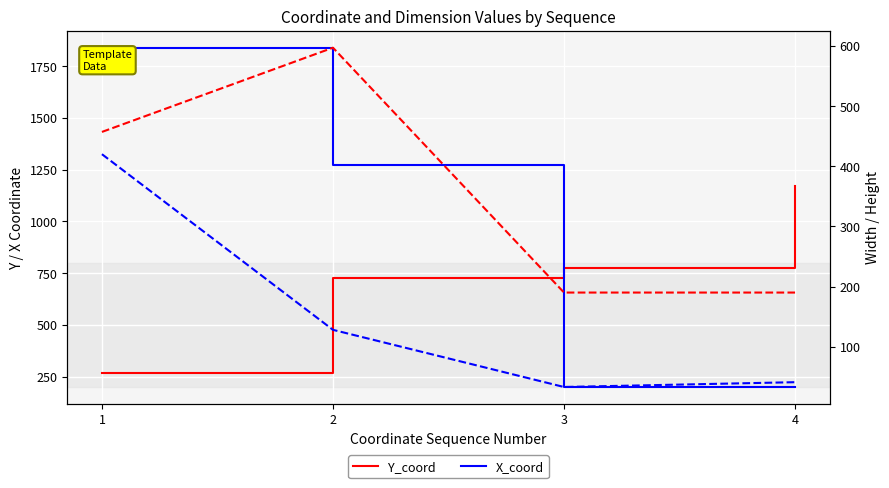

At which category does Width reach its first local peak?

2